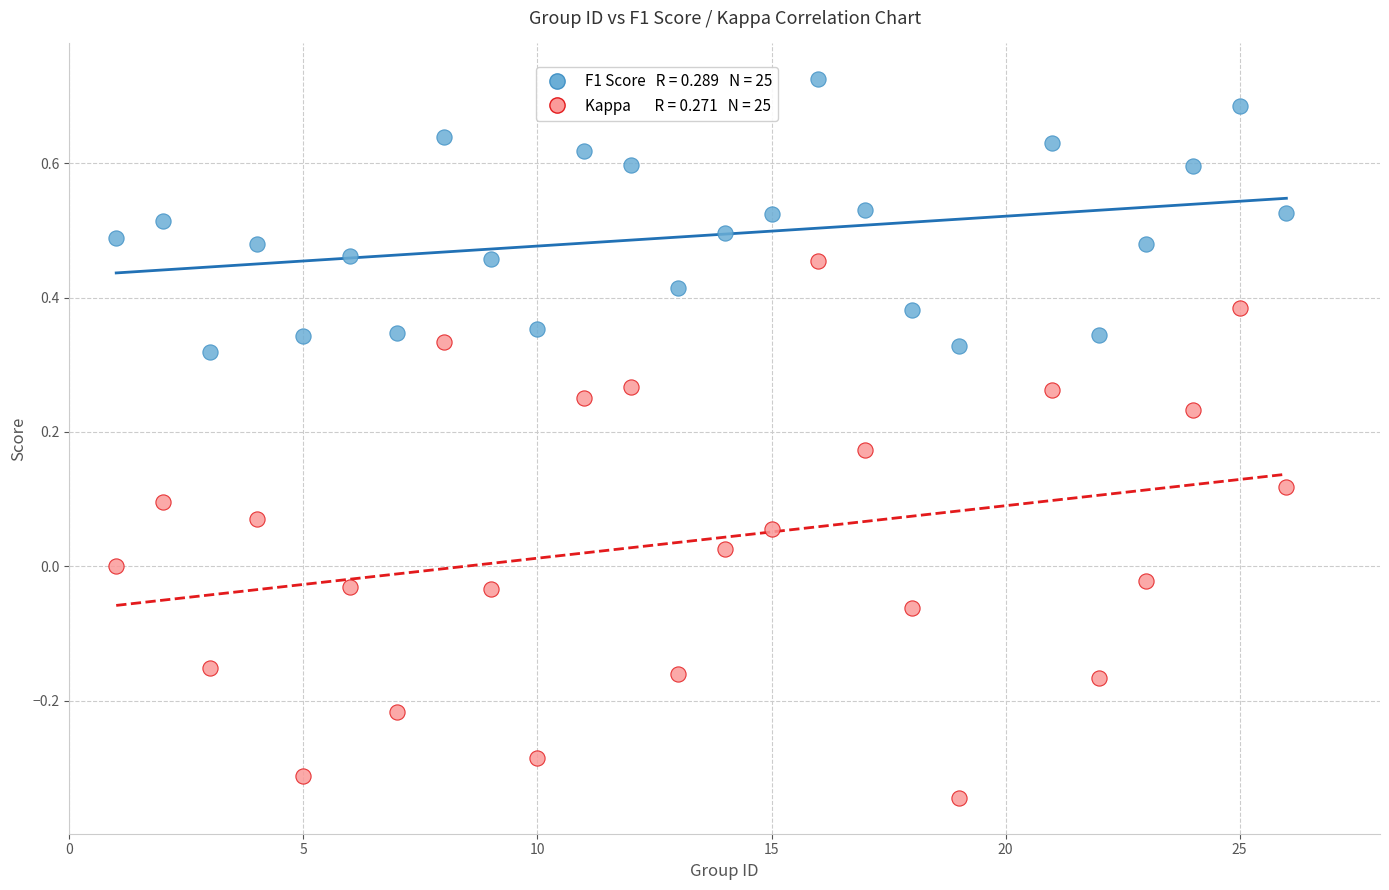

Across all data points, what is the range of X values (max minus min)?

25.0